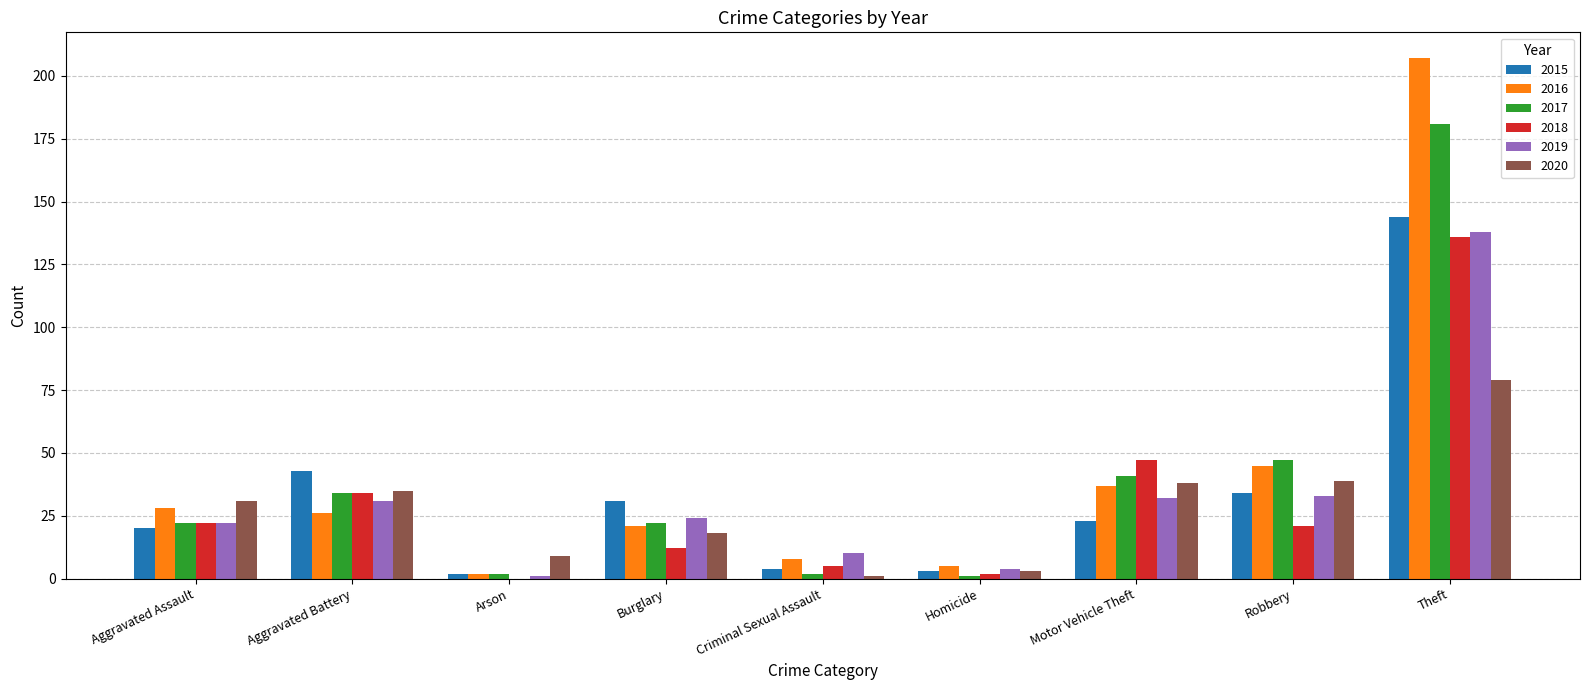

At which label is 2016 closest to 104?

Robbery